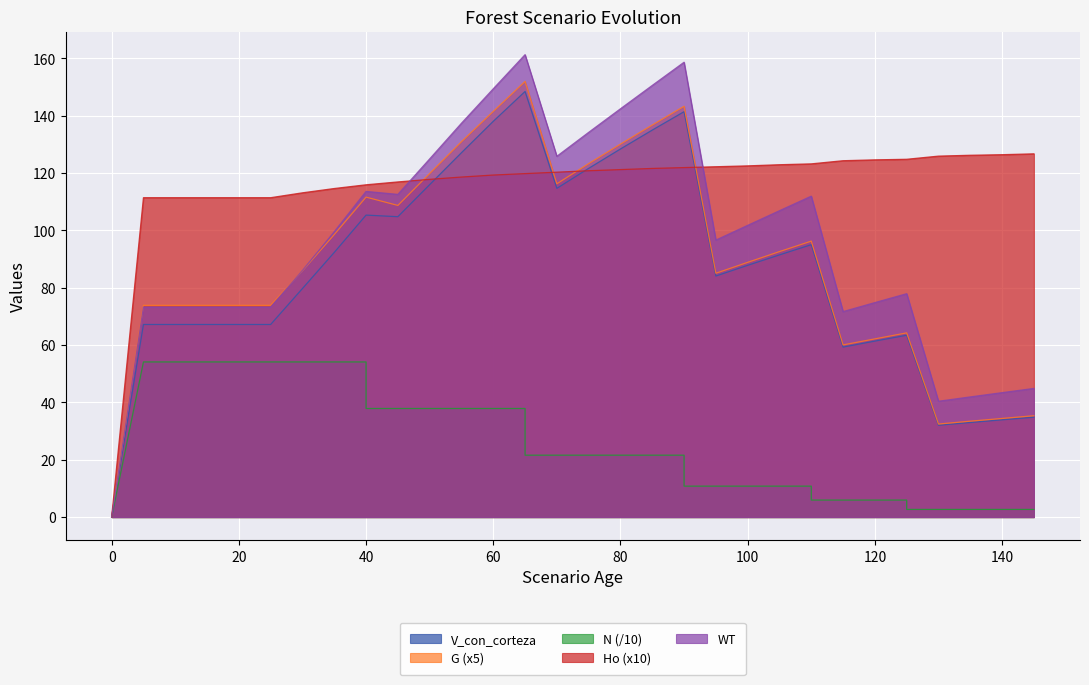

Reading left to right, what are all the values shown in this chart?

V_con_corteza: 0.0	67.2	67.2	67.2	67.2	67.2	67.2	79.7	92.3	105.3	105.3	104.8	116.0	127.1	138.0	148.4	148.4	114.7	121.6	128.4	135.0	141.4	141.4	84.1	87.8	91.5	95.0	95.0	59.3	61.4	63.4	63.4	32.0	33.0	33.9	34.8
G: 0.0	73.8	73.8	73.8	73.8	73.8	73.8	85.9	98.6	111.6	111.6	108.7	119.8	131.0	141.5	151.9	151.9	116.2	123.3	130.1	136.8	143.3	143.3	85.1	88.8	92.6	96.2	96.2	60.0	62.1	64.2	64.2	32.5	33.5	34.4	35.4
N: 0.0	54.1	54.1	54.1	54.1	54.1	54.1	54.1	54.1	54.1	37.9	37.9	37.9	37.9	37.9	37.9	21.6	21.6	21.6	21.6	21.6	21.6	10.8	10.8	10.8	10.8	10.8	5.9	5.9	5.9	5.9	2.7	2.7	2.7	2.7	2.7
Ho: 0.0	111.4	111.4	111.4	111.4	111.4	111.4	113.1	114.6	115.9	115.9	116.9	117.8	118.6	119.3	119.8	119.8	120.3	120.8	121.2	121.6	121.9	121.9	122.2	122.5	122.9	123.2	123.2	124.3	124.6	124.8	124.8	125.9	126.2	126.4	126.7
WT: 0.0	73.3	73.3	73.3	73.3	73.3	73.3	86.0	99.5	113.6	113.6	112.5	124.9	137.4	149.4	161.3	161.3	125.8	134.2	142.4	150.6	158.7	158.7	96.6	101.8	106.9	111.9	111.9	71.7	74.8	77.9	77.9	40.4	41.9	43.4	44.9